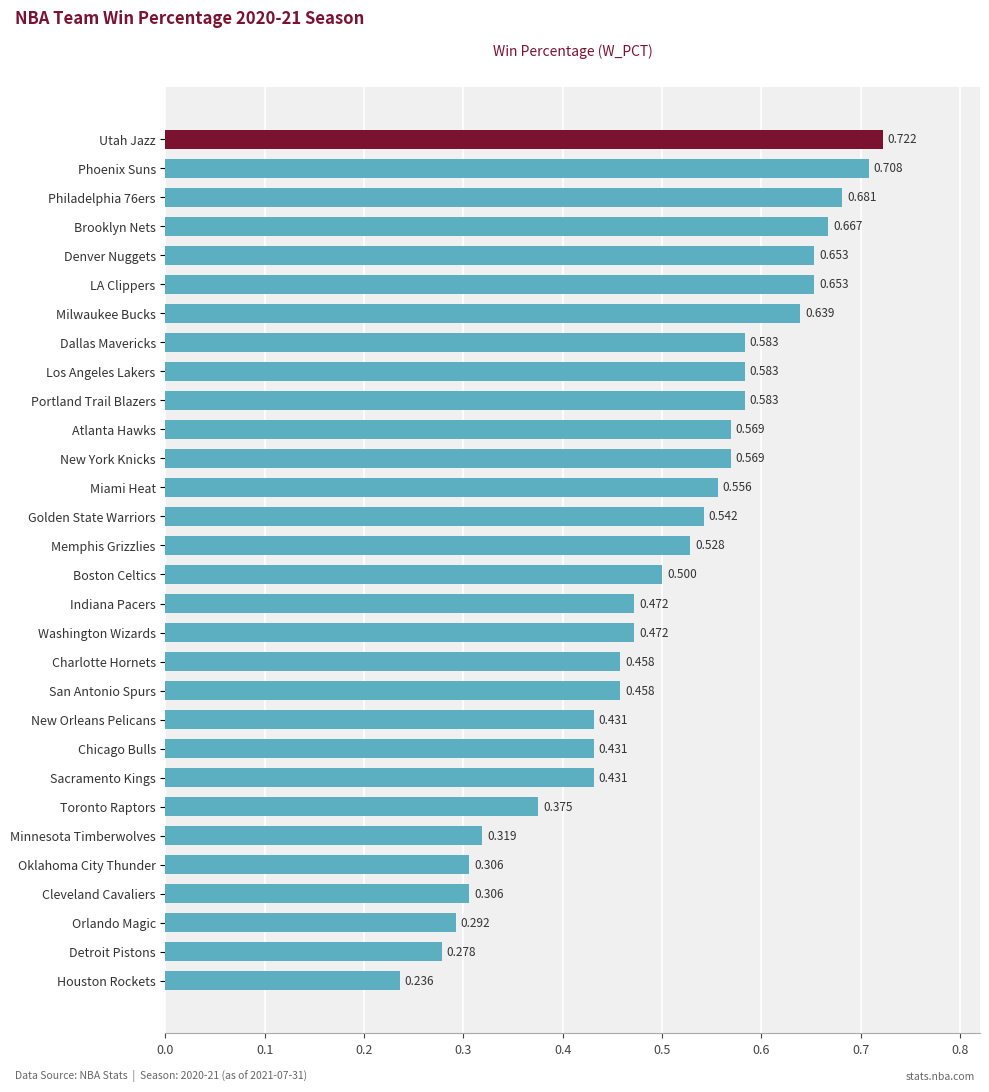

What is the label of the 19th bar from the bottom?

New York Knicks